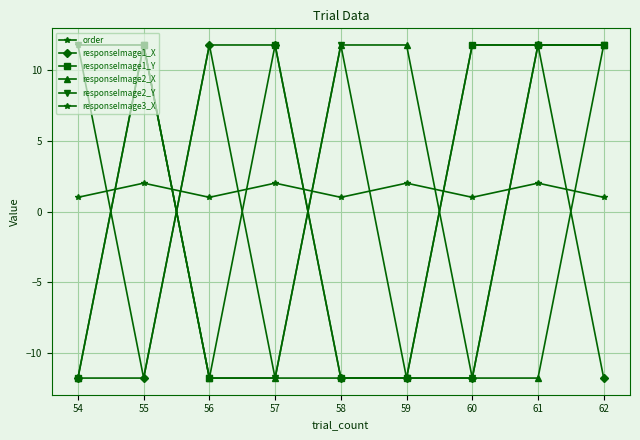

Rank the categories by responseImage2_Y value from lowest to highest.

56, 57, 59, 60, 54, 55, 58, 61, 62